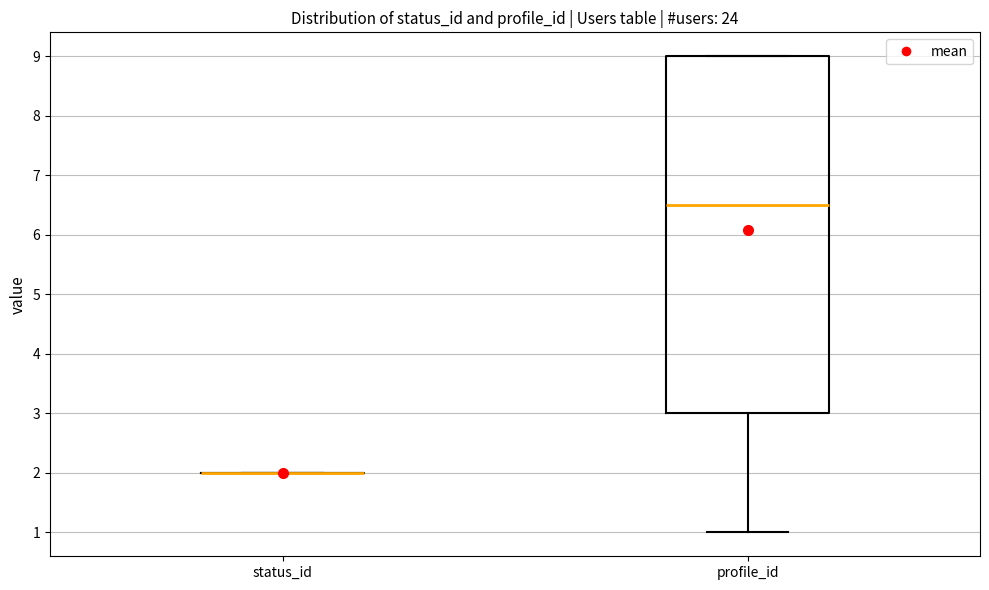

Reading left to right, transcribe this box plot: for each box, give where its median line is, the range the box spans, and where its two whiskers end, as read against the y-axis. The values are not printed on the chart, so give them approximately, as read against the axis.

status_id: box collapsed to a line at 2.0, whiskers 2.0 to 2.0
profile_id: median 6.5, box 3.0 to 9.0, whiskers 1.0 to 9.0